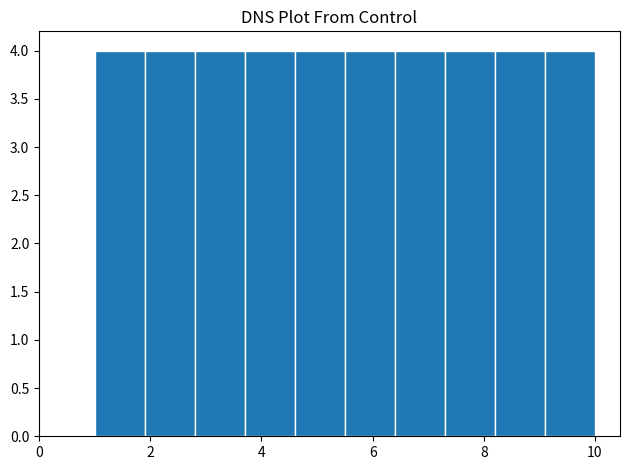

Reading left to right, transcribe this chart: for each bar, give the range it covers on the x-axis and its height. Neither the bar edges nor the heights are printed on the chart, so give them approximately, as read against the axes.

1.0 to 1.9: 4
1.9 to 2.8: 4
2.8 to 3.7: 4
3.7 to 4.6: 4
4.6 to 5.5: 4
5.5 to 6.4: 4
6.4 to 7.3: 4
7.3 to 8.2: 4
8.2 to 9.1: 4
9.1 to 10.0: 4